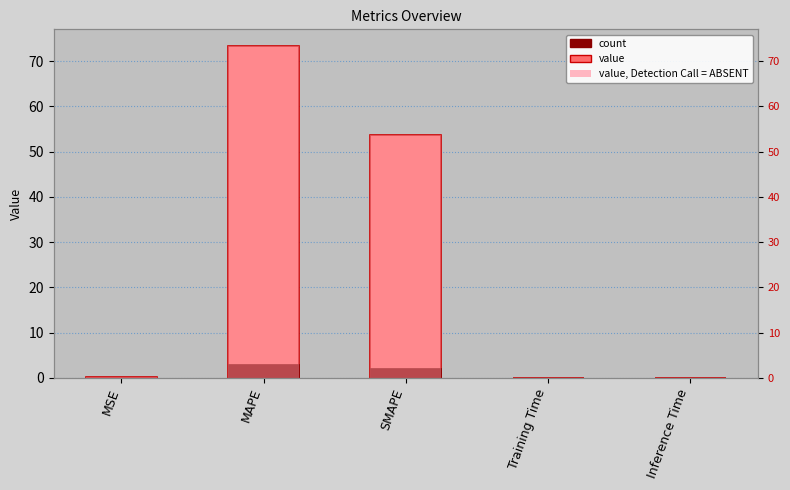

What is the difference between the values at MAPE and Inference Time?

73.4